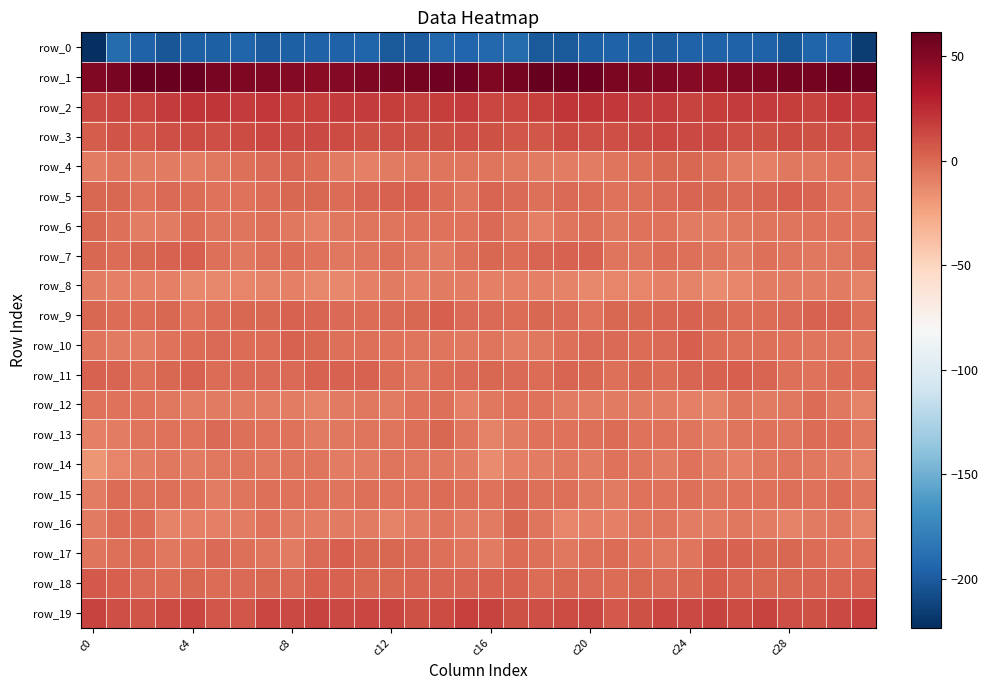

What is the smallest value displayed?

-223.3